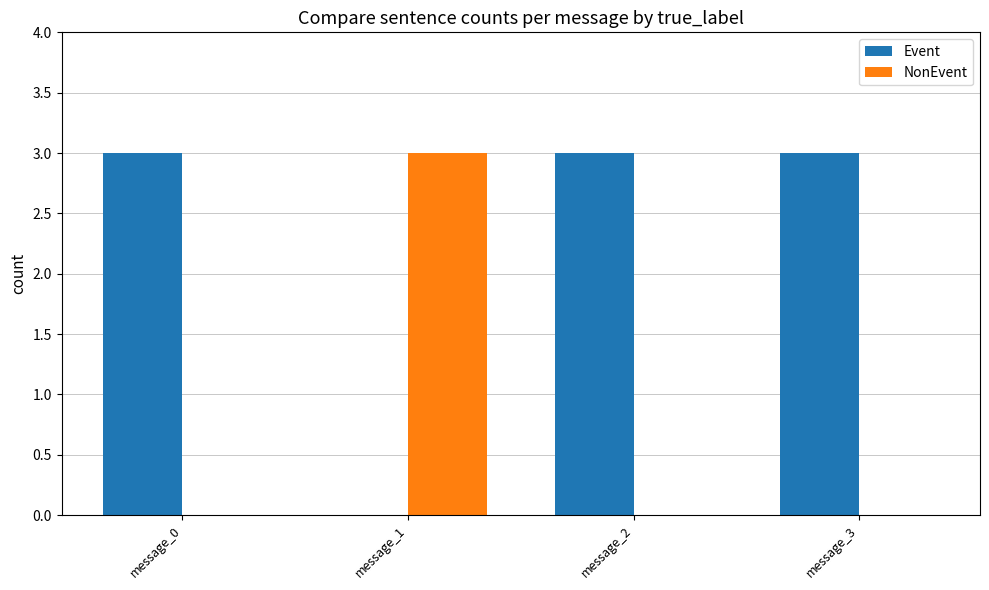

Which series has the largest total across all categories?

Event